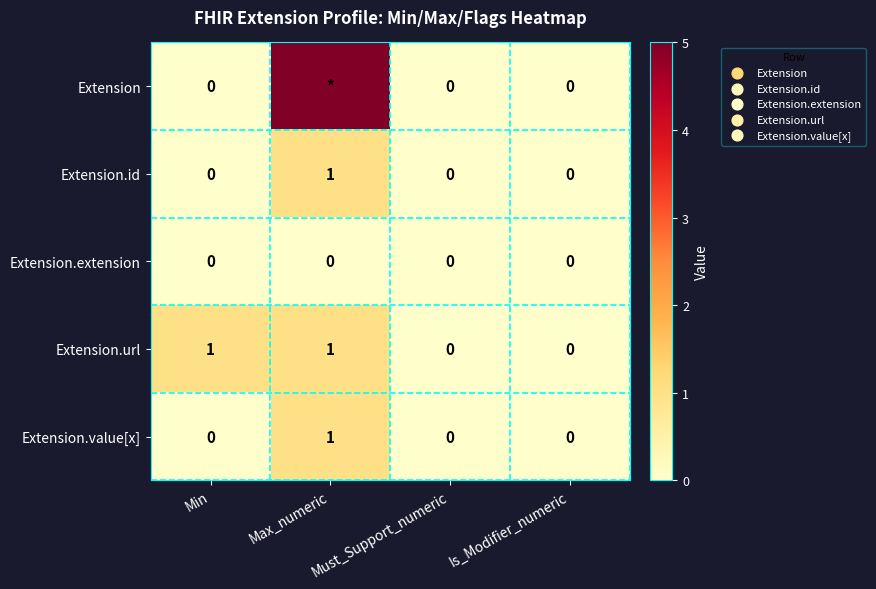

The value of Extension.url at Max_numeric is 0. True or false?

False